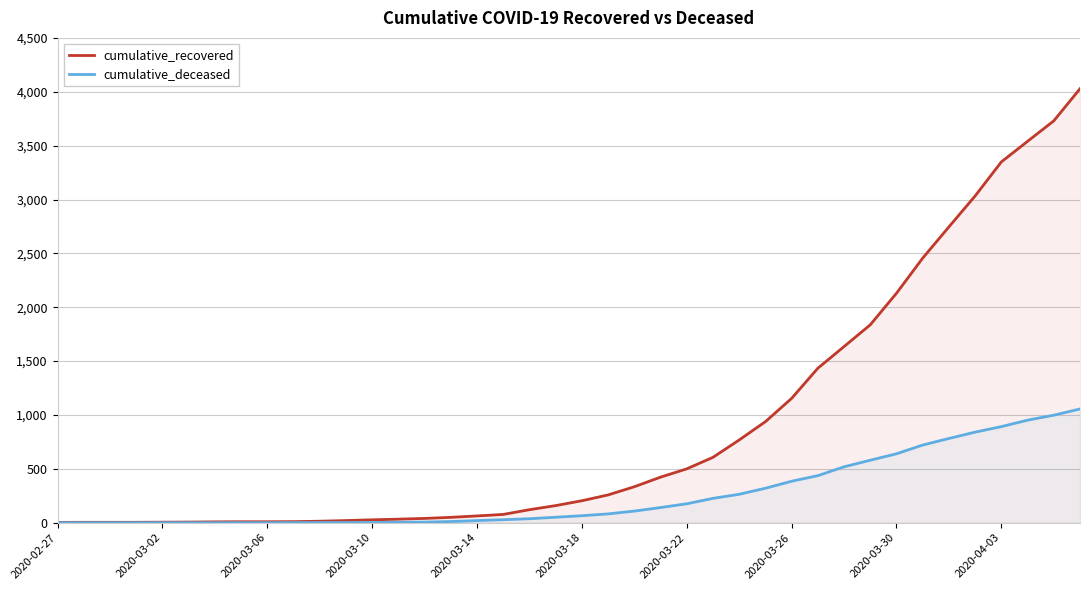

At how many categories does at least one series exceed 3960?

1